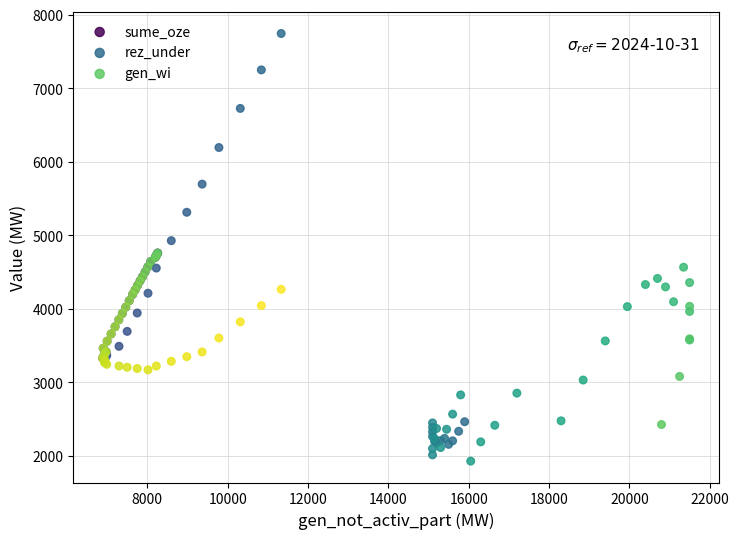

Which series contains the highest Y value?

sume_oze